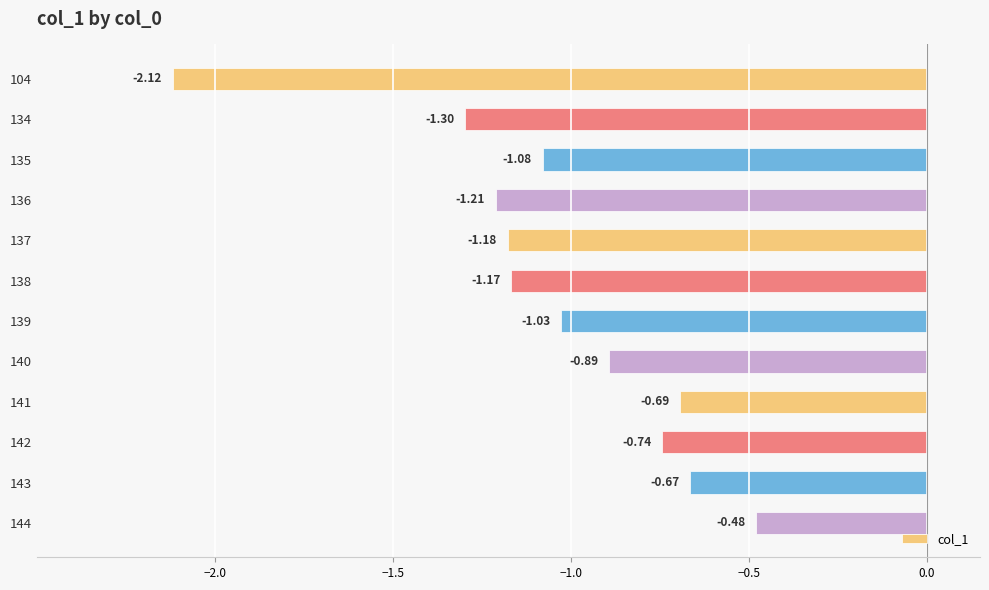

What is the change in value from 137 to 140?

+0.3